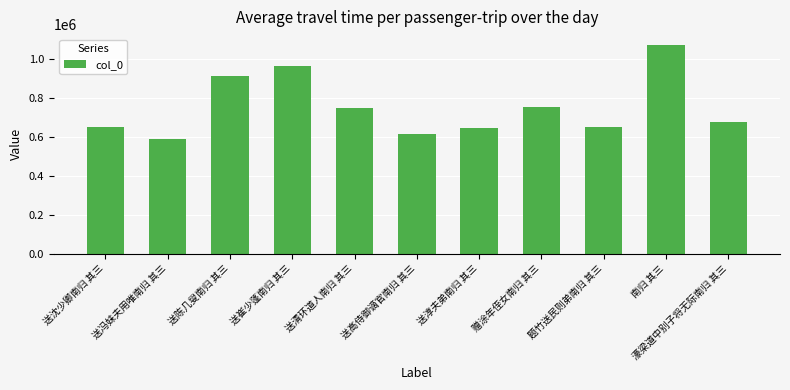

What is the difference between the second highest and minimum values?

371335